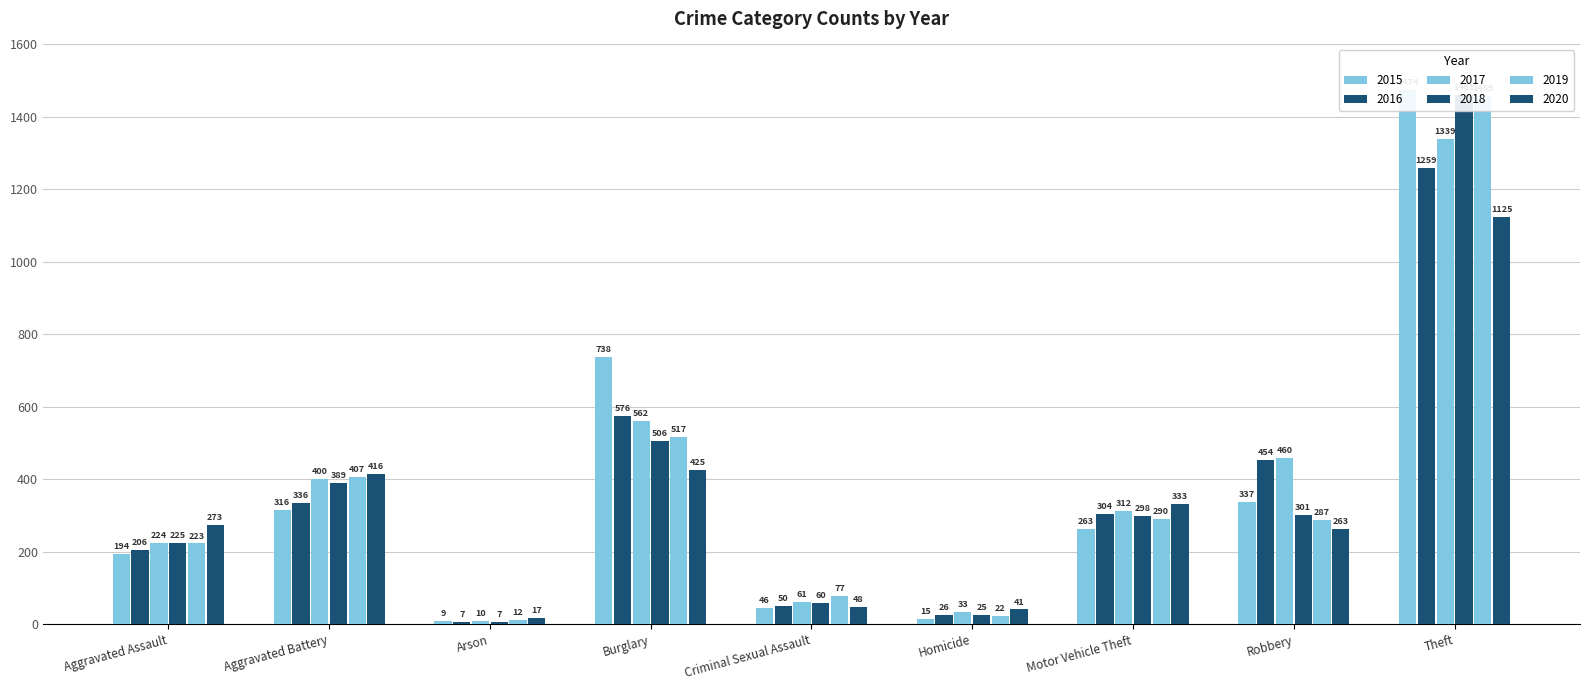

What is the total value across all series at Robbery?

2102